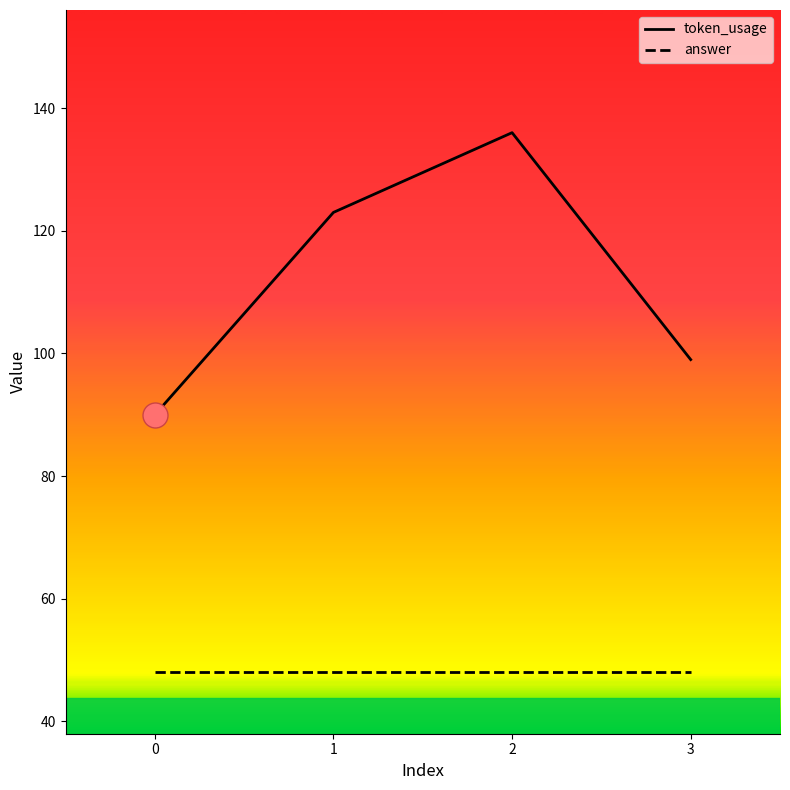

At which category does the chart reach its peak across all series?

2